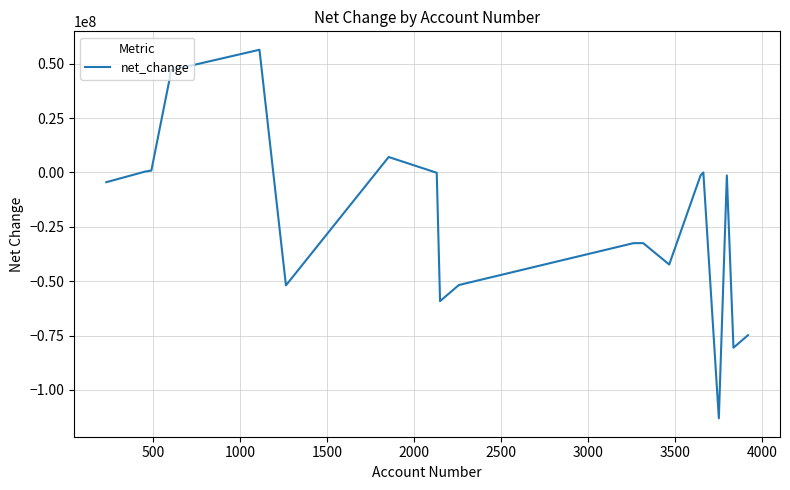

What is the difference between the maximum and minimum values?

169462203